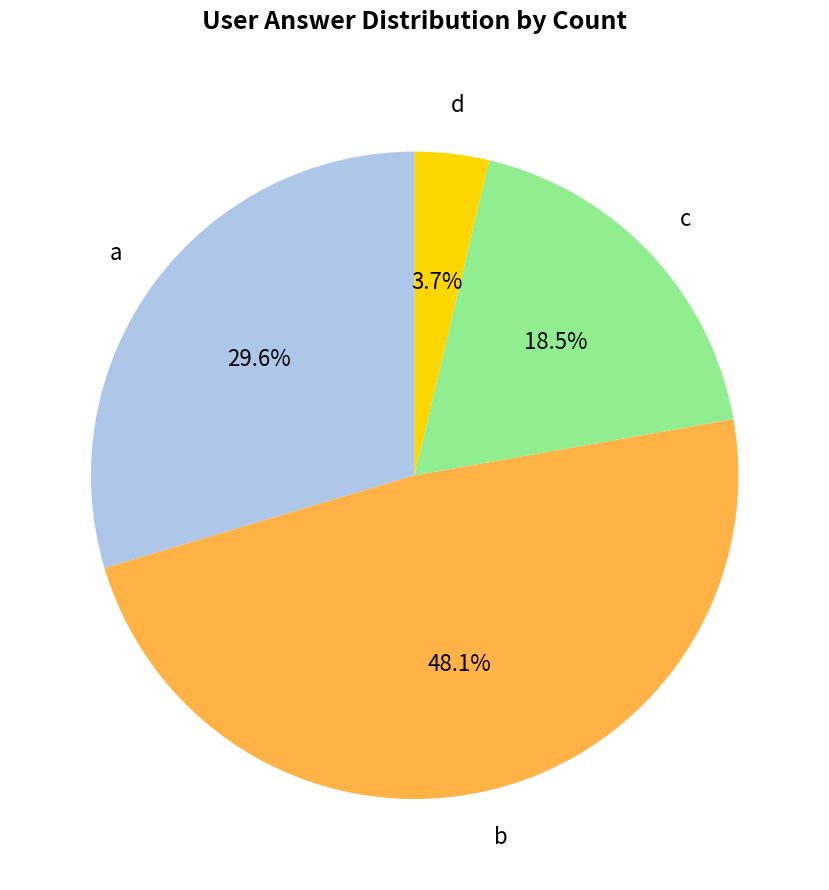

Approximately how many times larger is the value at b compared to d?

13.0